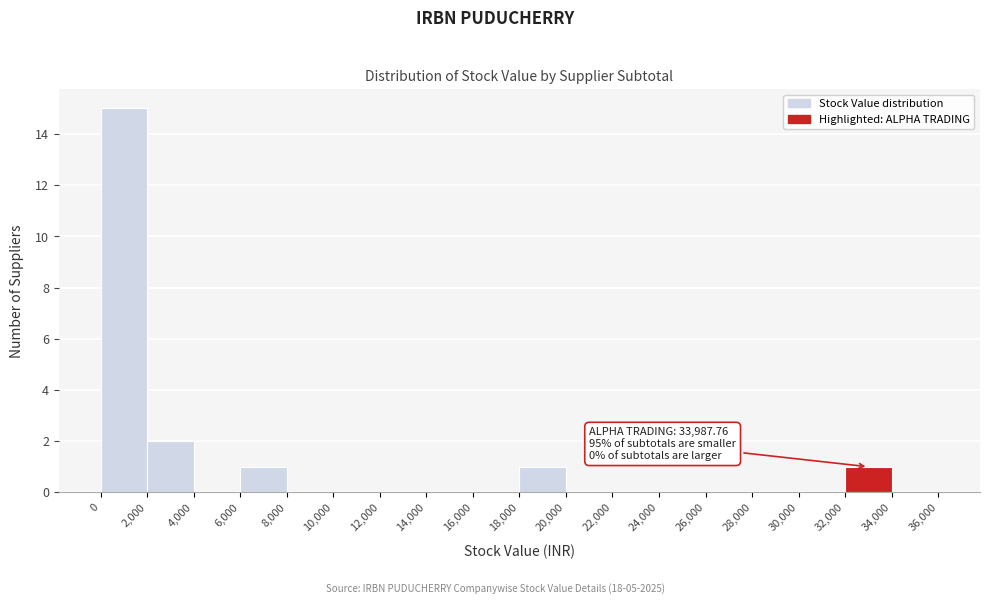

Over which range of the x-axis is the bar tallest?

0 to 2,000